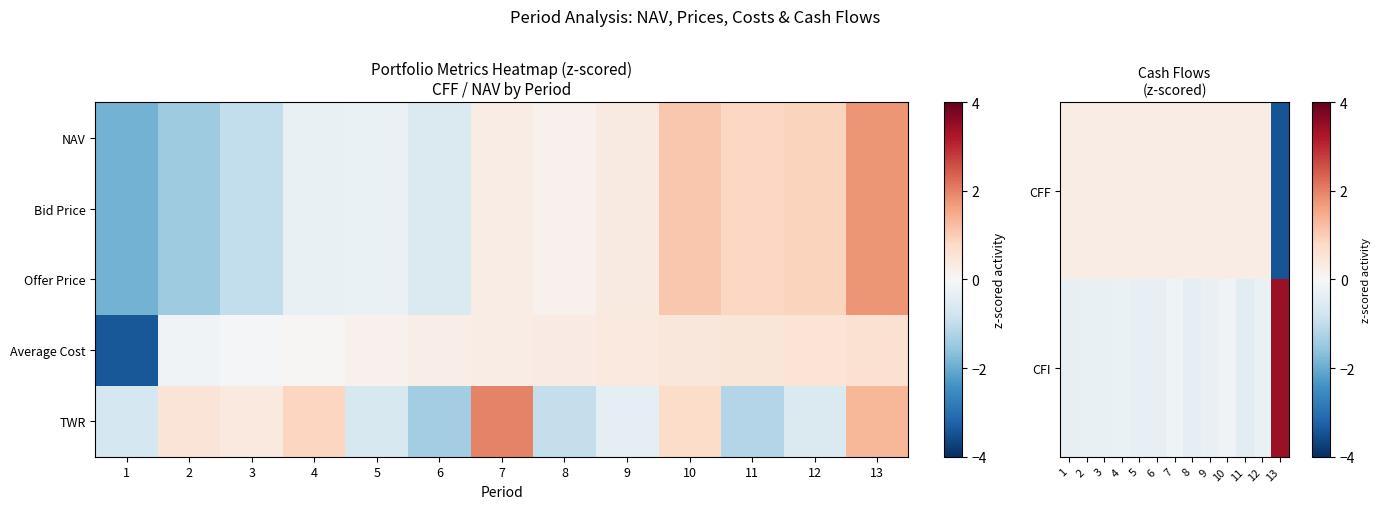

What is the difference between the maximum and minimum values in the Average Cost series?

4.0